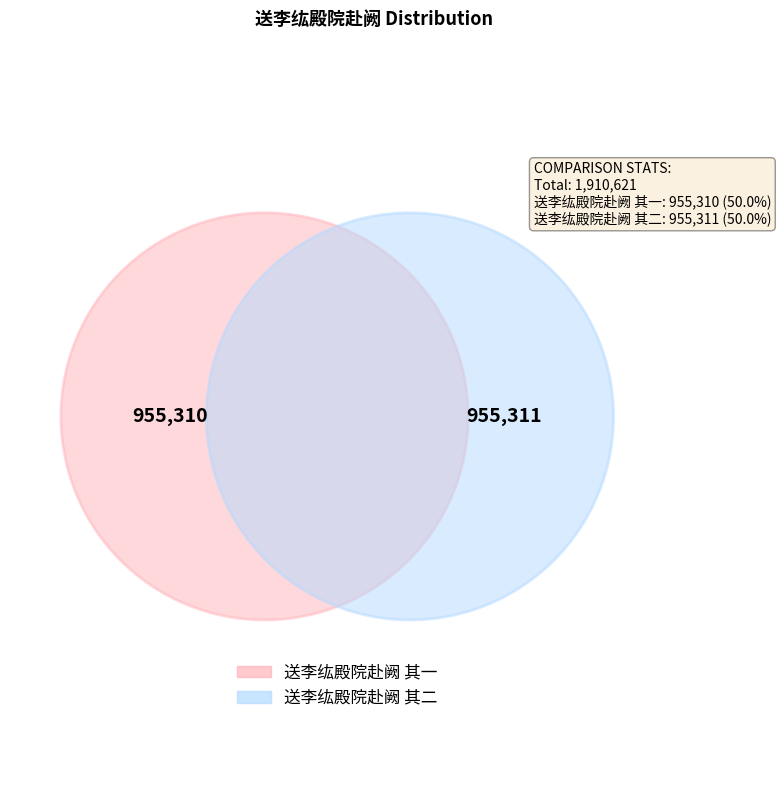

Is there any slice that represents more than half of the pie?

Yes